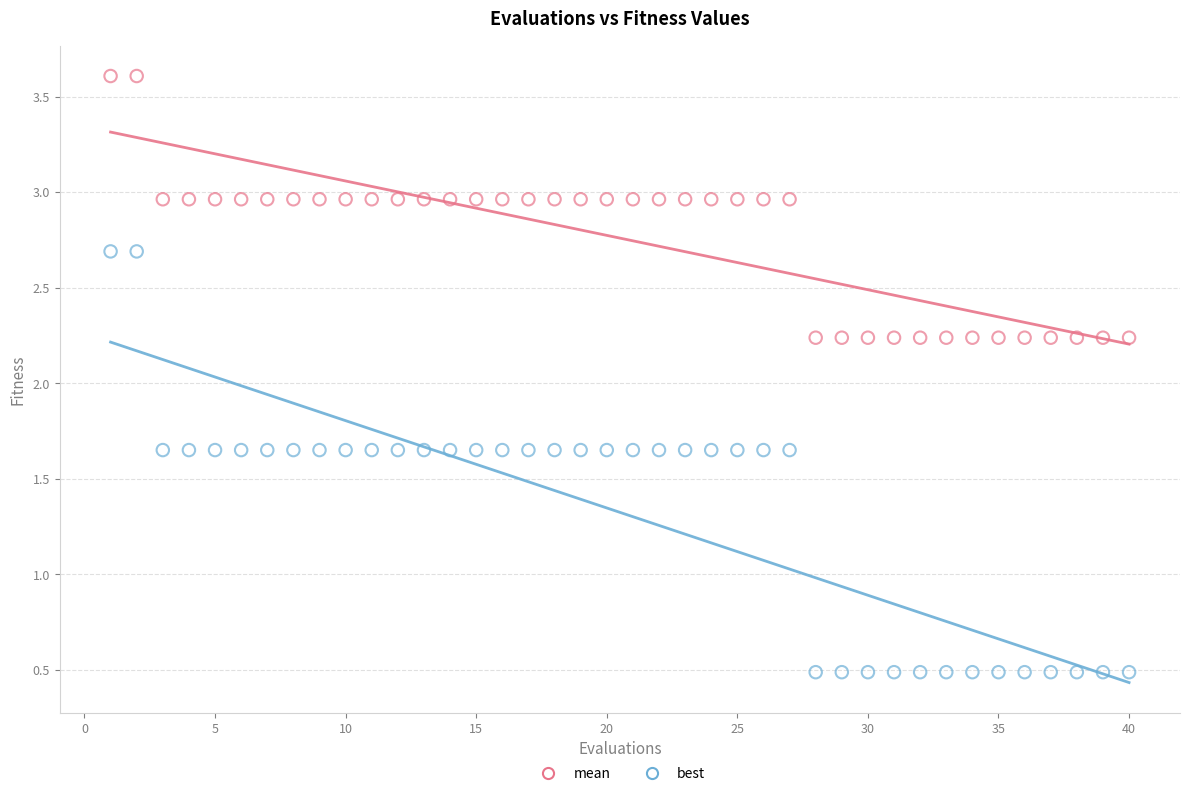

Which series has the widest spread of Y values?

best